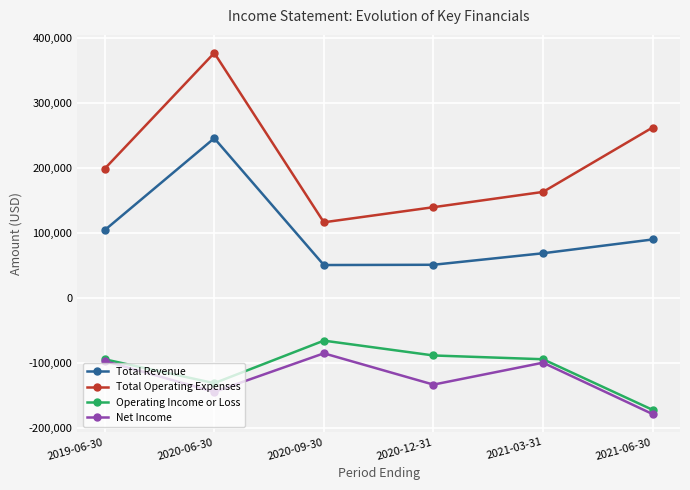

True or false: Net Income and Total Revenue cross at least once.

False